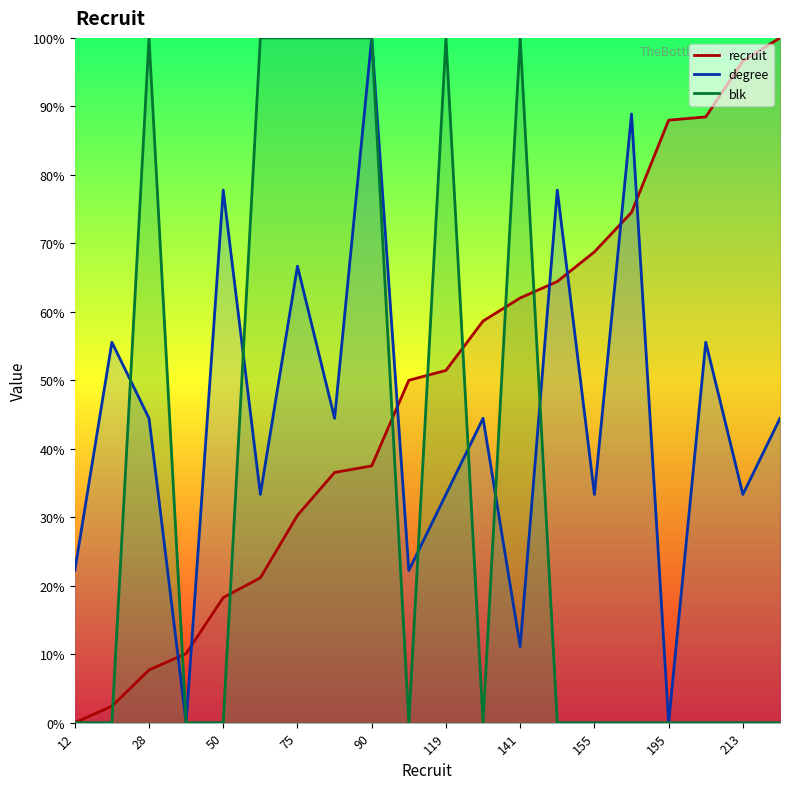

What are all the series names shown in the legend?

recruit, degree, blk